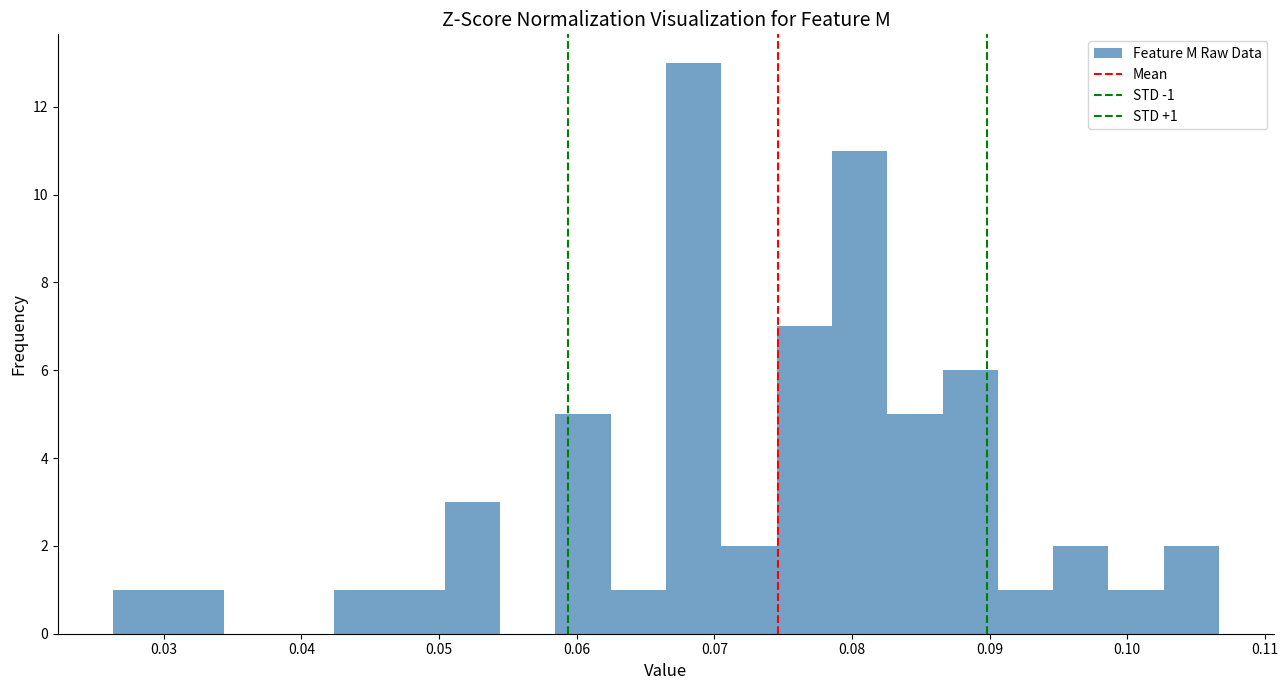

Over which range of the x-axis is the bar tallest?

0.066 to 0.071